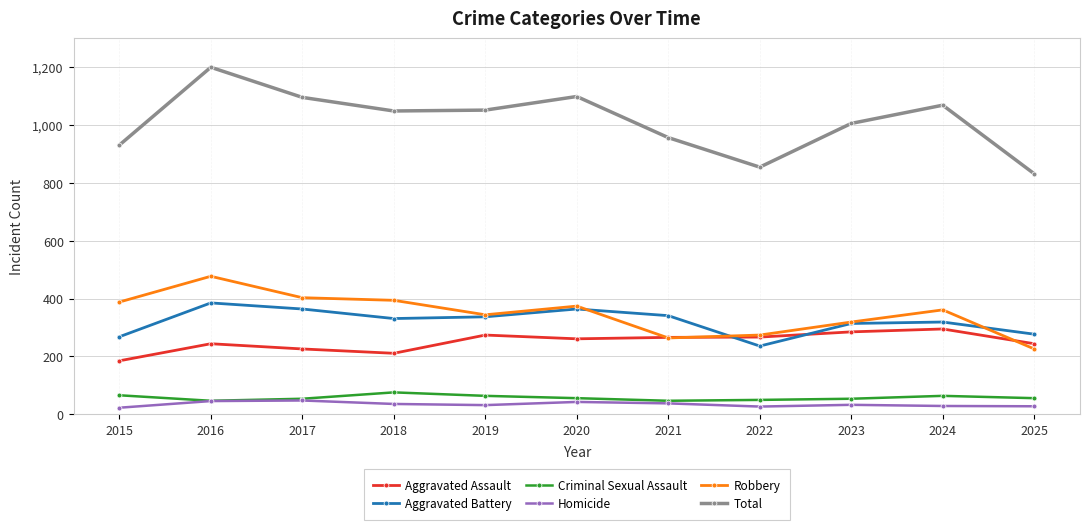

The value of Homicide at 2015 is 23. True or false?

True